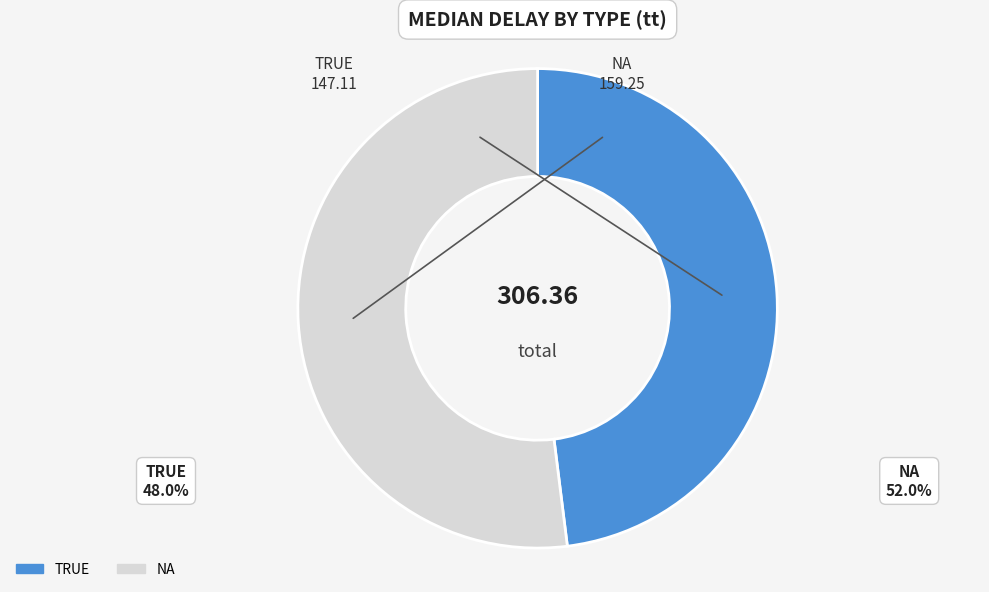

True or false: TRUE accounts for 53% of the total.

False